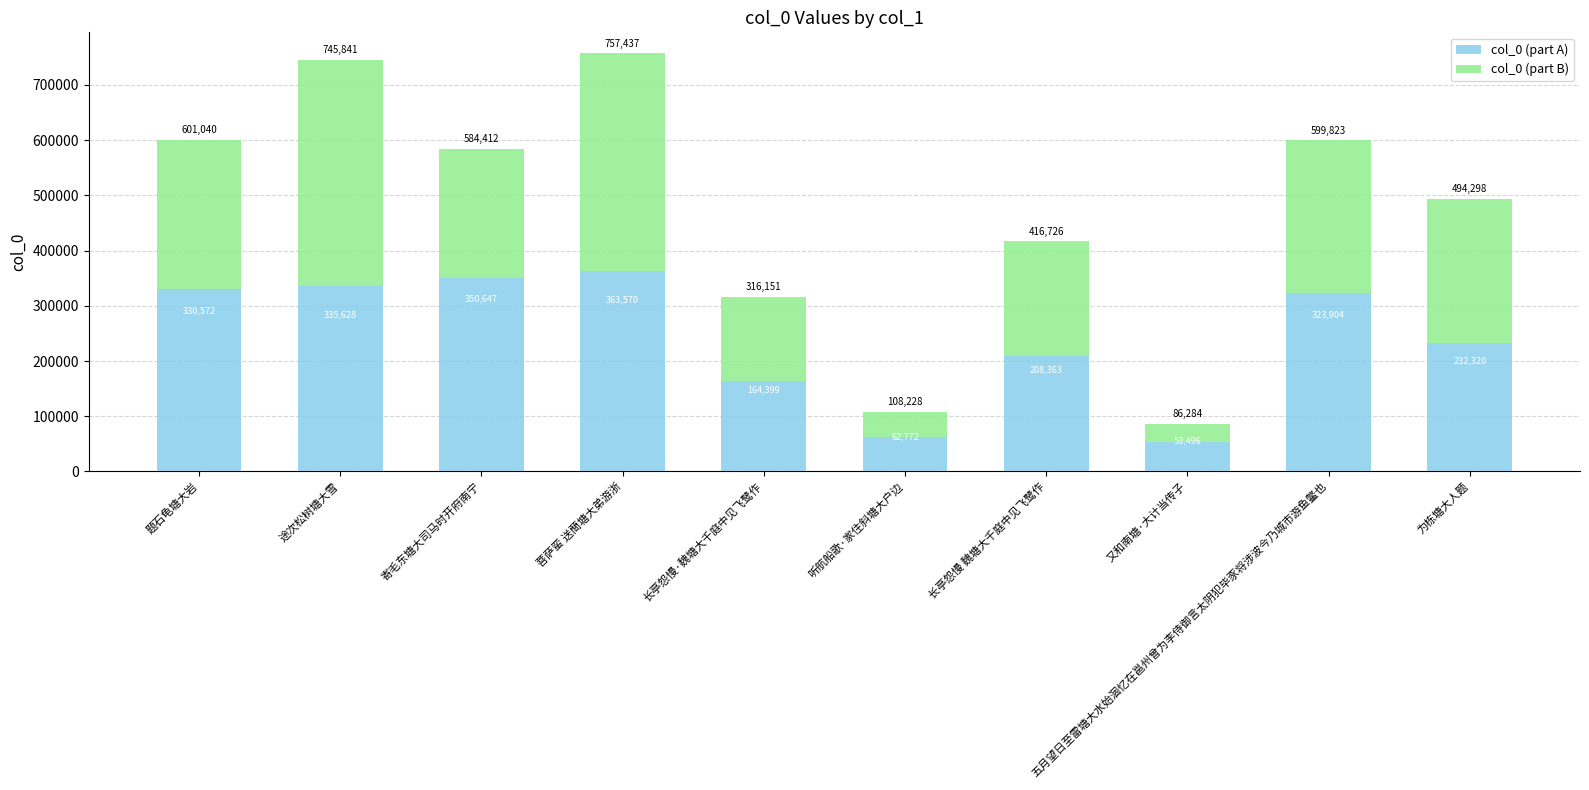

True or false: col_0 (part A) has a value of 208363 at 长亭怨慢 魏塘大千庭中见飞鹭作.

True